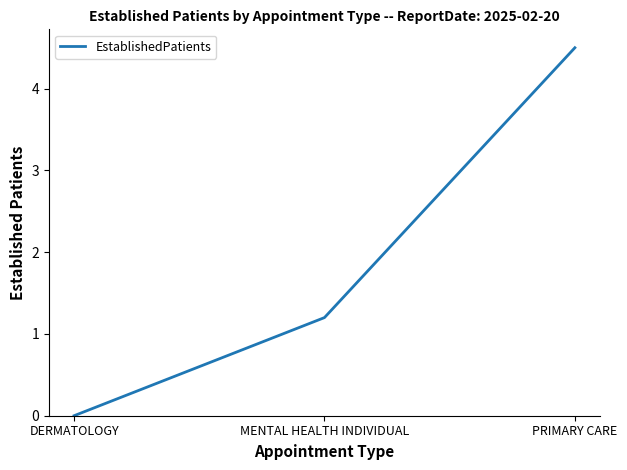

Rank the categories by value from highest to lowest.

PRIMARY CARE, MENTAL HEALTH INDIVIDUAL, DERMATOLOGY